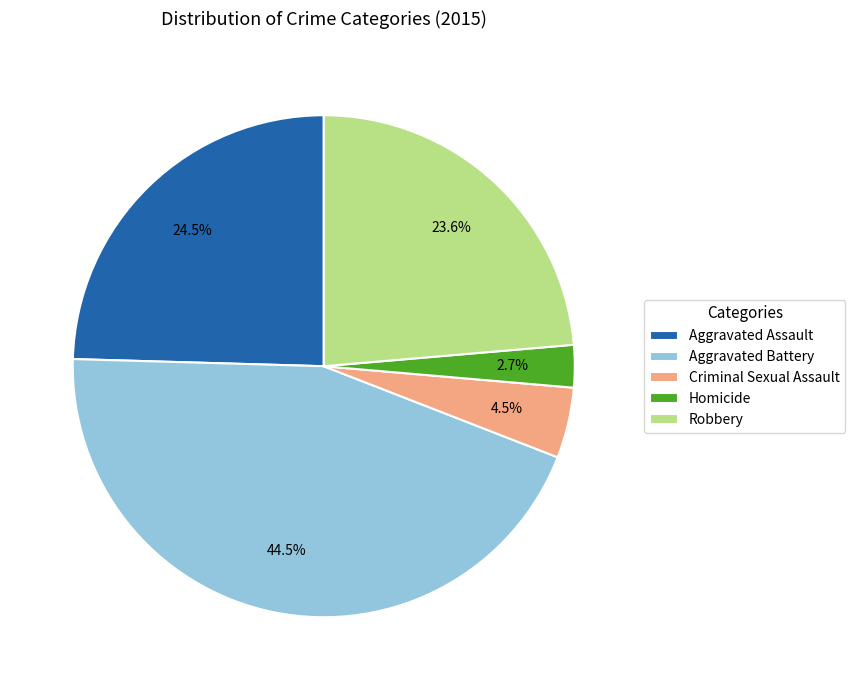

To the nearest percent, what is the combined percentage of Aggravated Assault and Criminal Sexual Assault?

29%